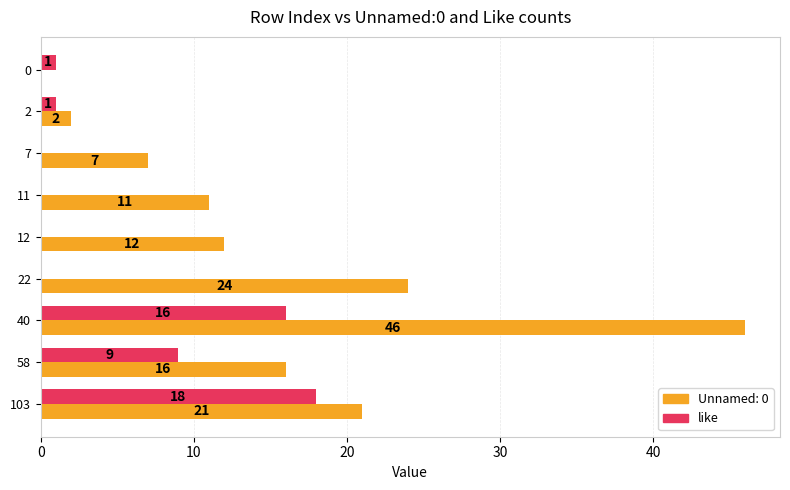

What is the sum of all Unnamed: 0 values?

139